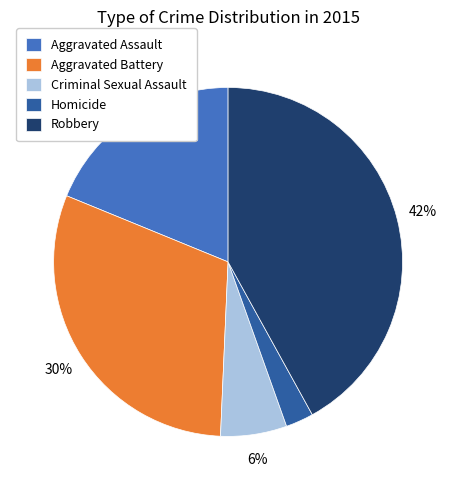

Approximately how many times larger is the value at Aggravated Assault compared to Aggravated Battery?

0.6